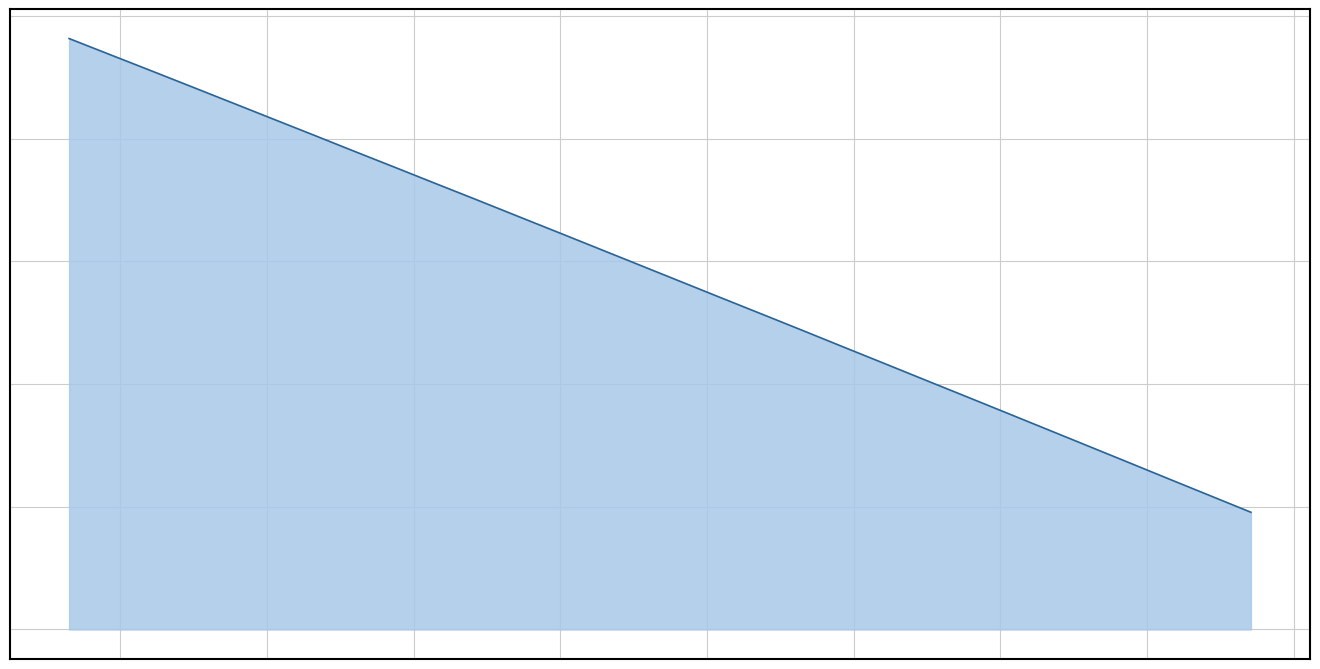

Does the chart display data point markers on the line(s)?

No